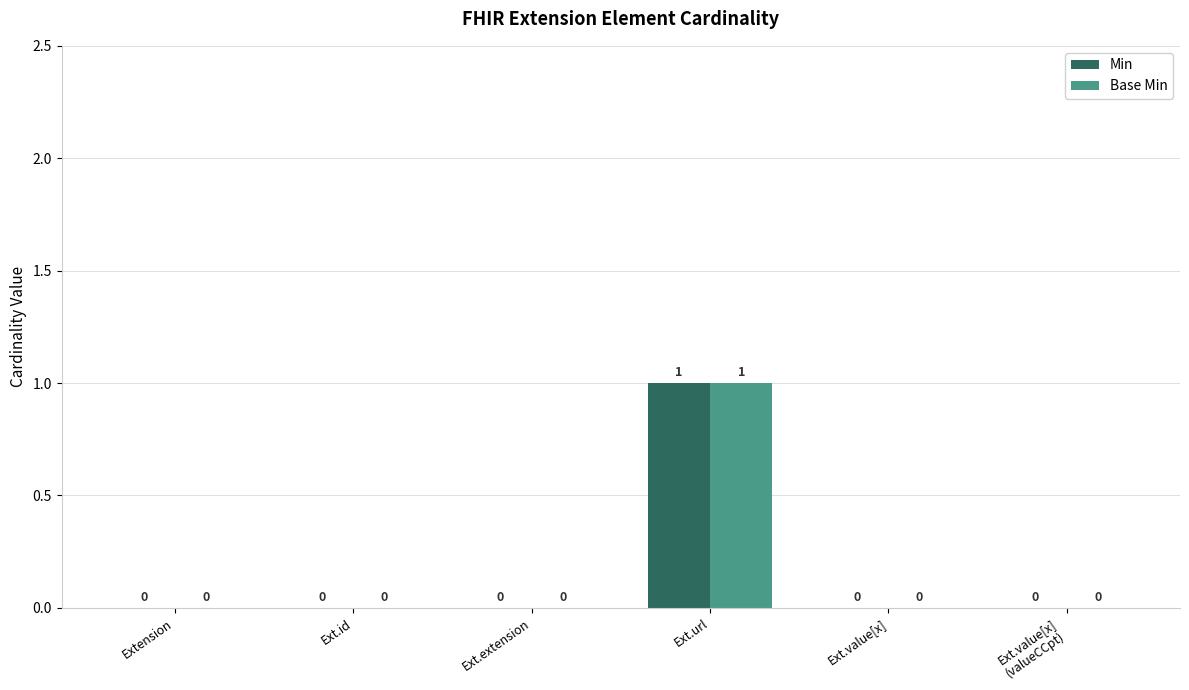

At which category is the sum across all series the highest?

Ext.url